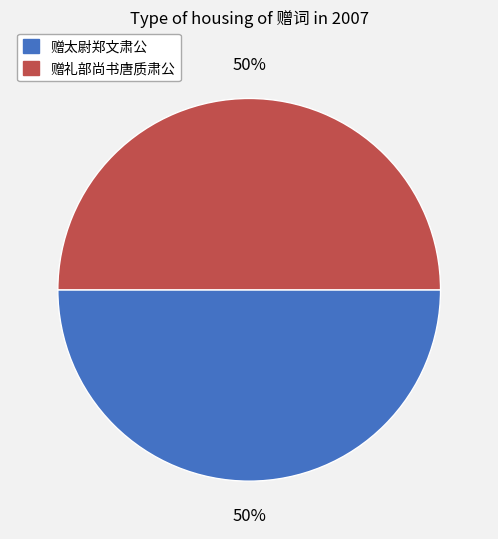

To the nearest percent, what portion does 赠太尉郑文肃公 represent?

50%